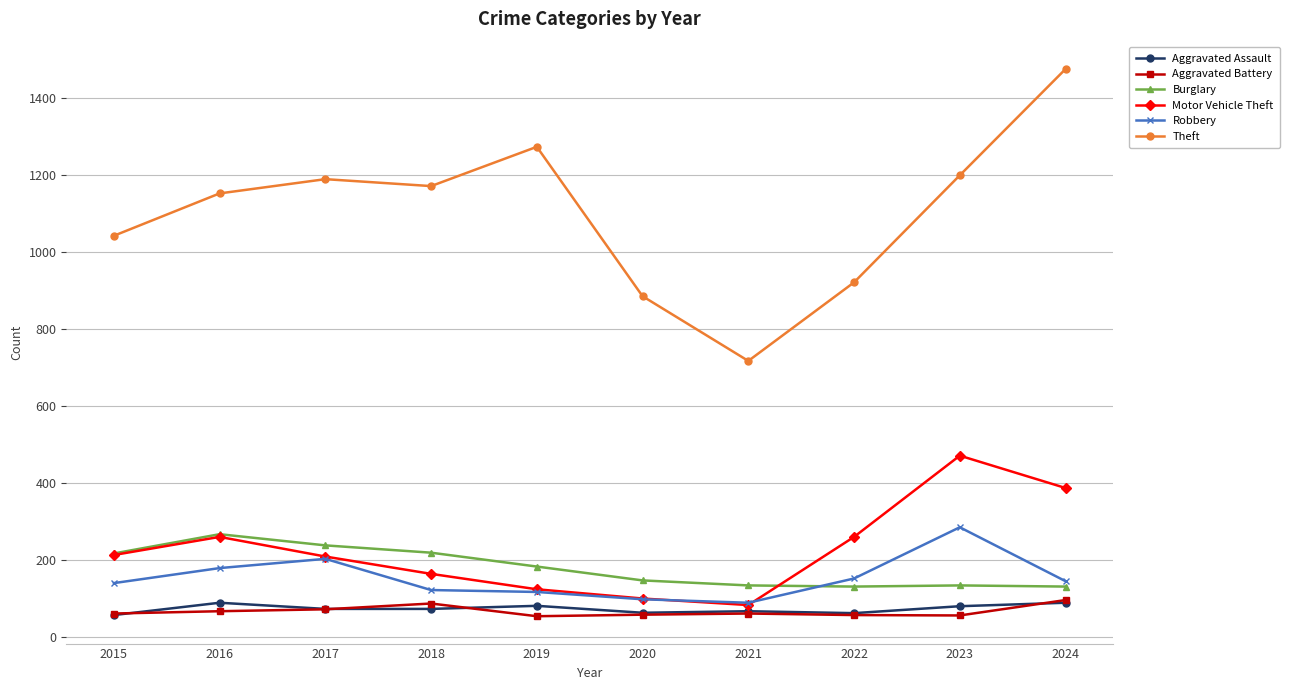

True or false: Theft has more than 0 points higher than both neighbors.

True